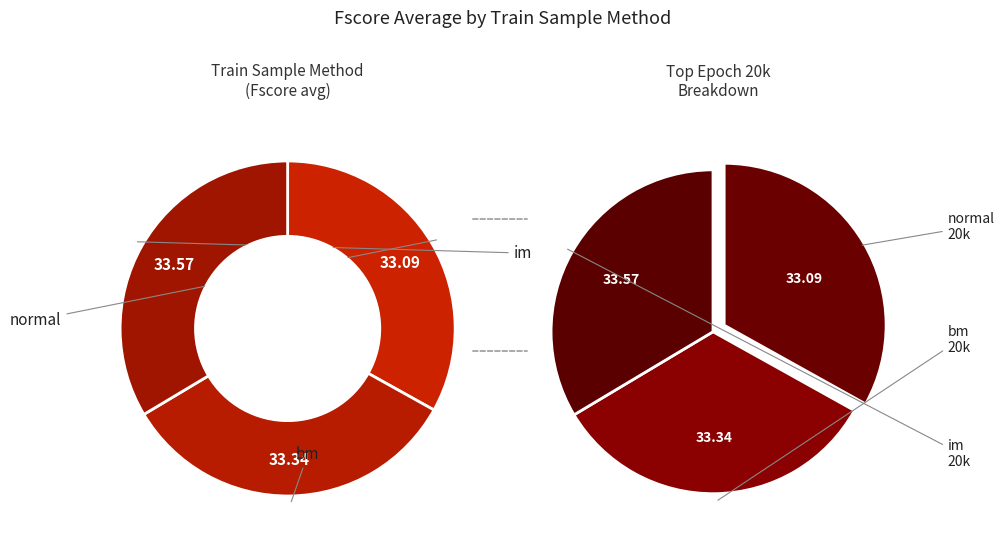

What percentage is the im slice, to the nearest percent?

34%